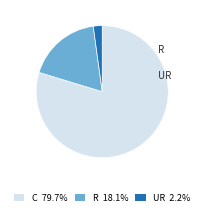

Do C 79.7% and R 18.1% together represent more than half of the pie?

Yes